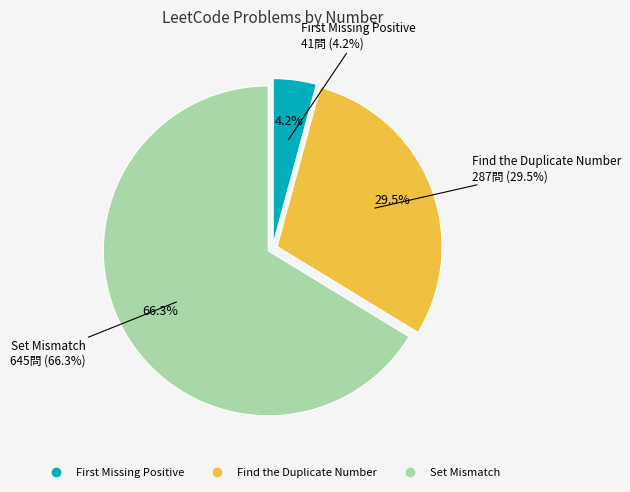

To the nearest percent, what is the average slice percentage?

33%